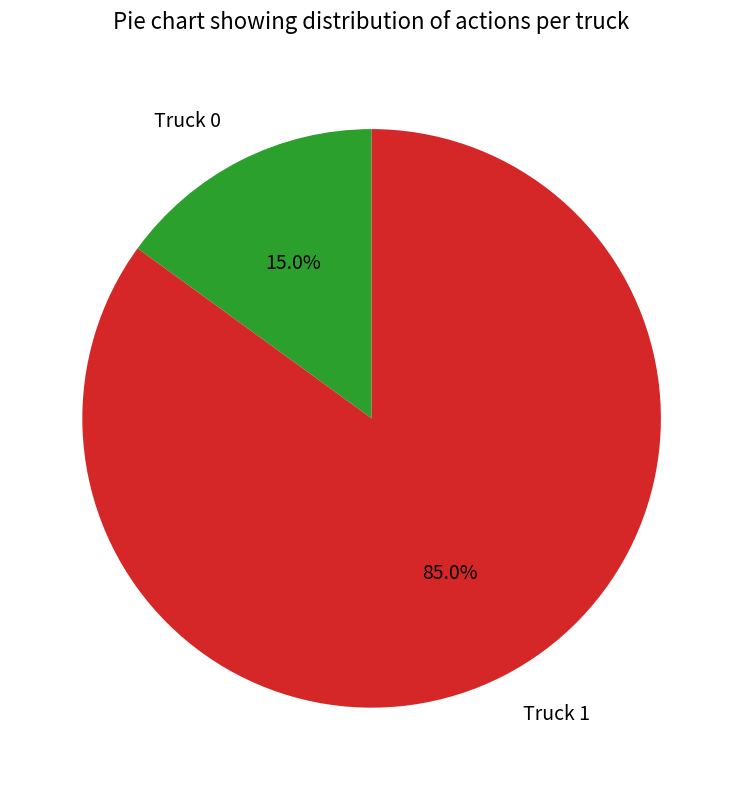

Rank the categories by value from highest to lowest.

Truck 1, Truck 0